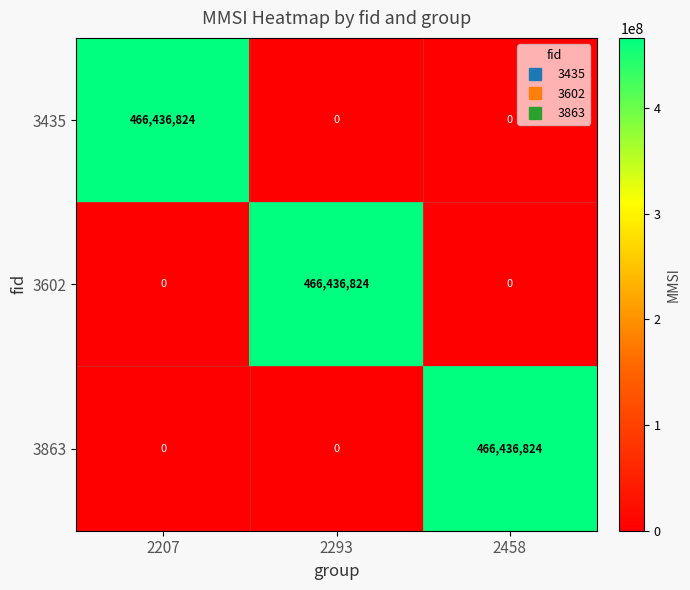

At which label does 3863 reach its peak?

2458